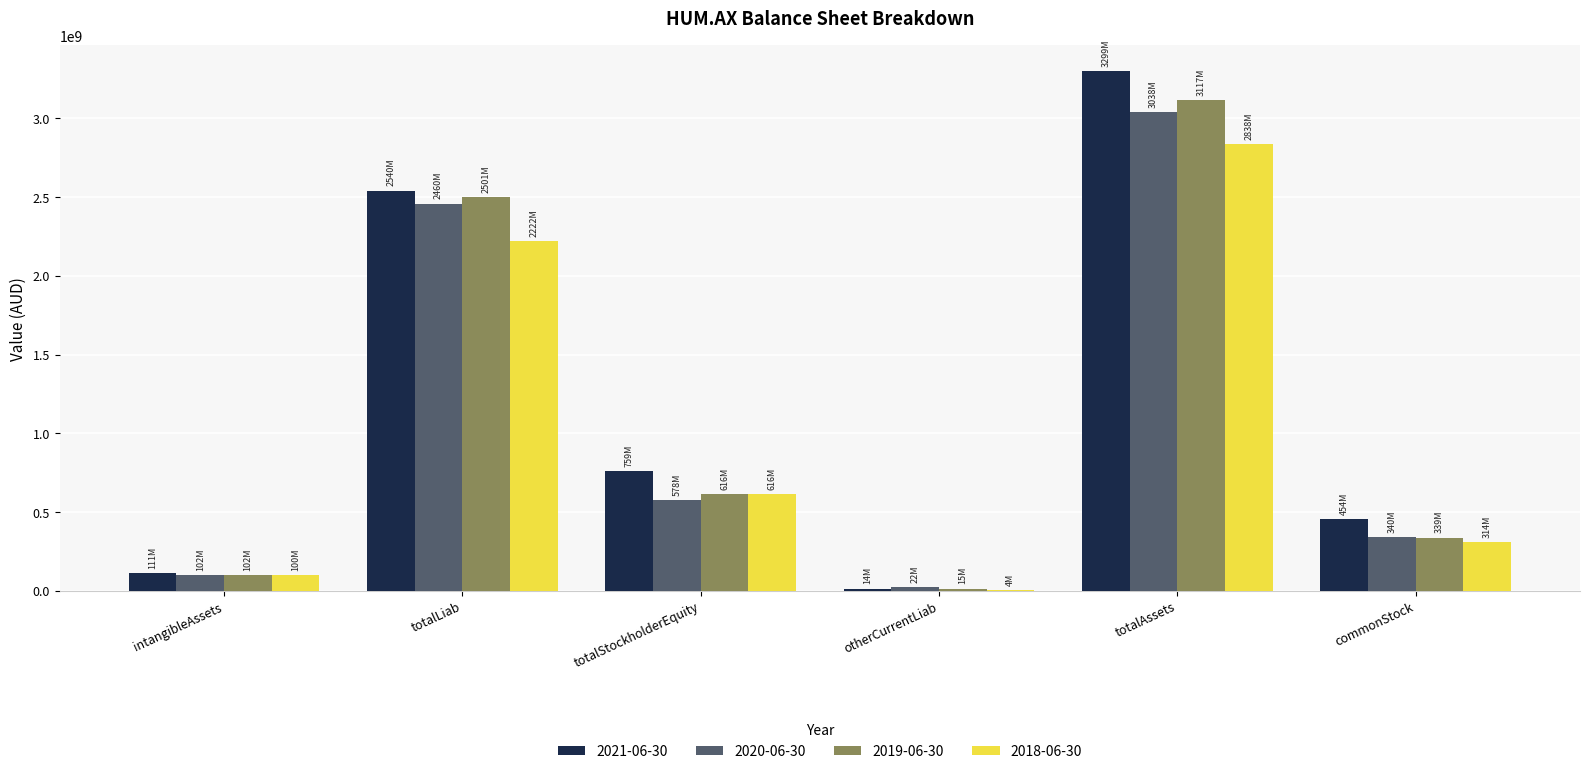

Reading left to right, list all the values displayed in this chart.

2021-06-30: intangibleAssets=110900000	totalLiab=2540300000	totalStockholderEquity=759100000	otherCurrentLiab=14200000	totalAssets=3299400000	commonStock=454000000
2020-06-30: intangibleAssets=102300000	totalLiab=2459900000	totalStockholderEquity=578400000	otherCurrentLiab=22300000	totalAssets=3038300000	commonStock=339500000
2019-06-30: intangibleAssets=102000000	totalLiab=2501200000	totalStockholderEquity=616100000	otherCurrentLiab=15000000	totalAssets=3117300000	commonStock=339200000
2018-06-30: intangibleAssets=100400000	totalLiab=2221800000	totalStockholderEquity=616500000	otherCurrentLiab=3900000	totalAssets=2838300000	commonStock=313700000